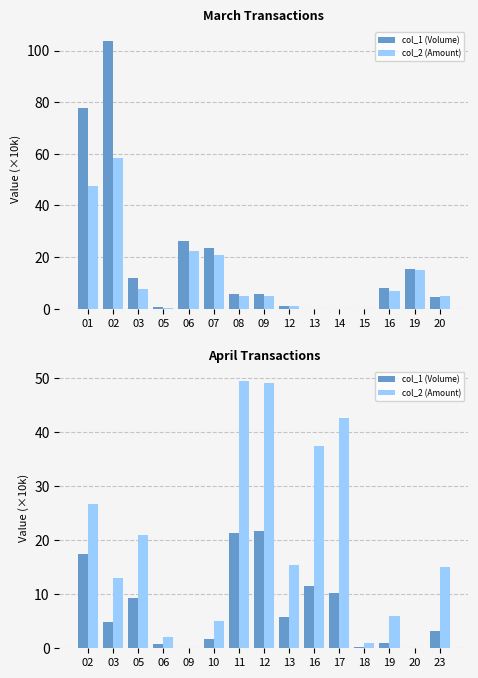

Which series has the largest total across all categories?

col_2 (Amount)